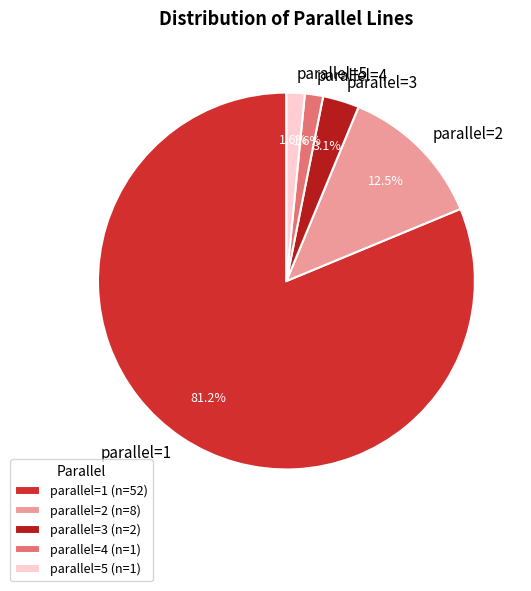

Does parallel=2 represent more than half of the total?

No